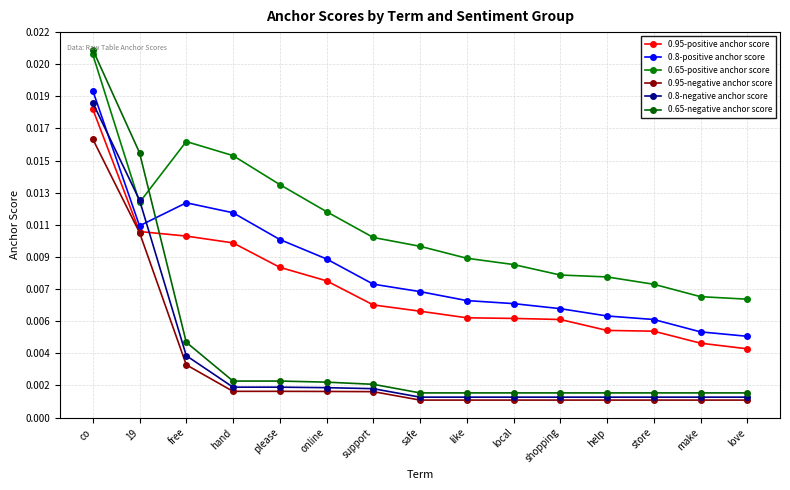

Does the chart have visible grid lines?

Yes